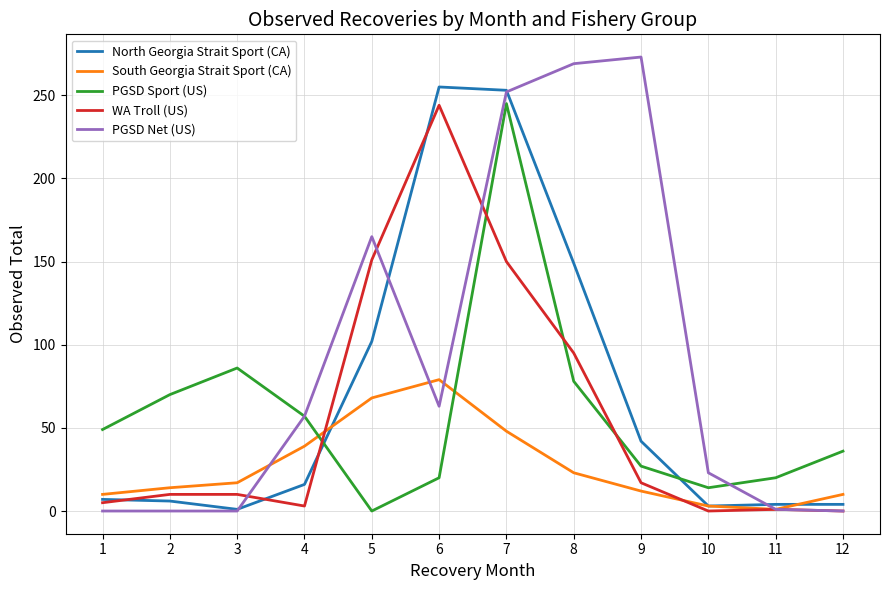

Which series has the largest total across all categories?

PGSD Net (US)